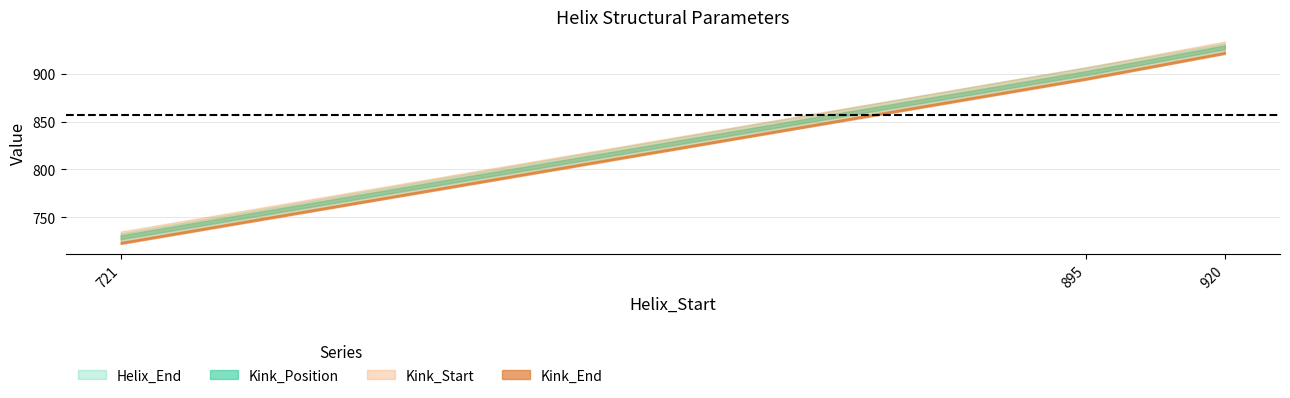

What is the maximum value for Kink_Position?

928.0